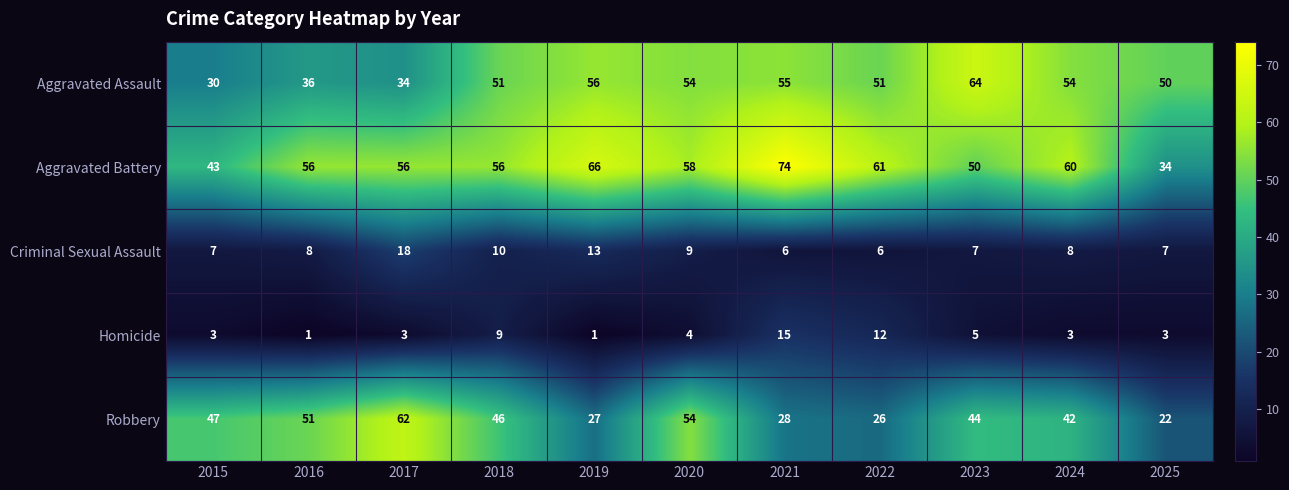

What is the maximum value shown in the chart?

74